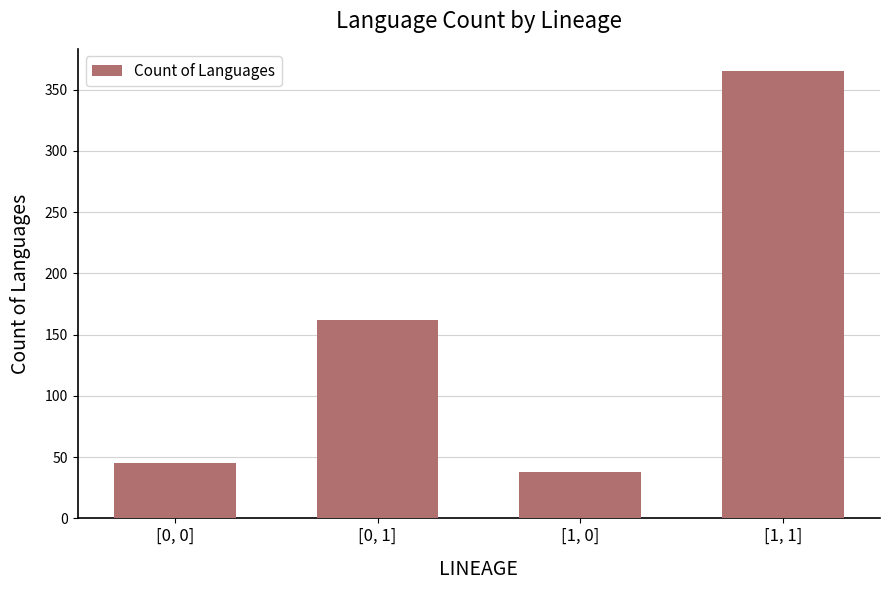

At which category does the chart reach its minimum across all series?

[1, 0]